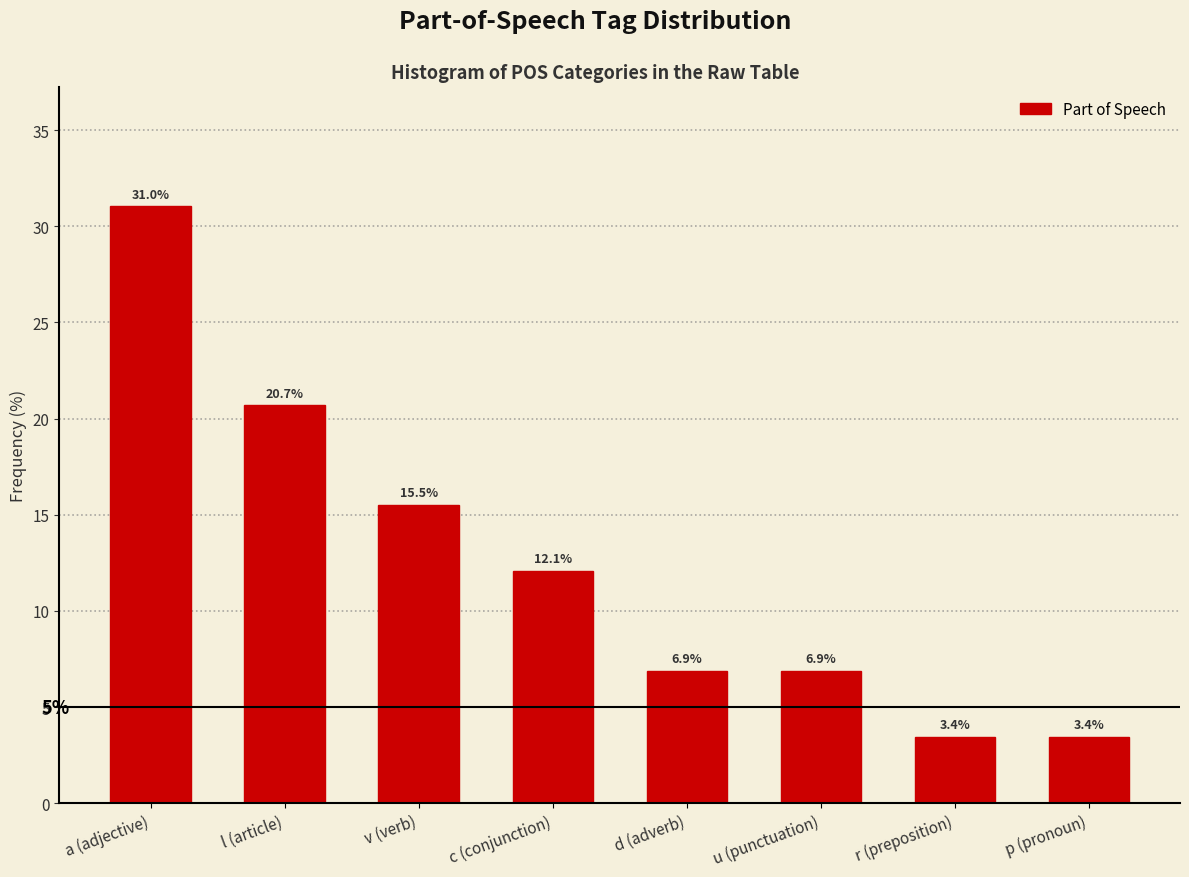

Reading left to right, list all the values displayed in this chart.

31.0	20.7	15.5	12.1	6.9	6.9	3.4	3.4